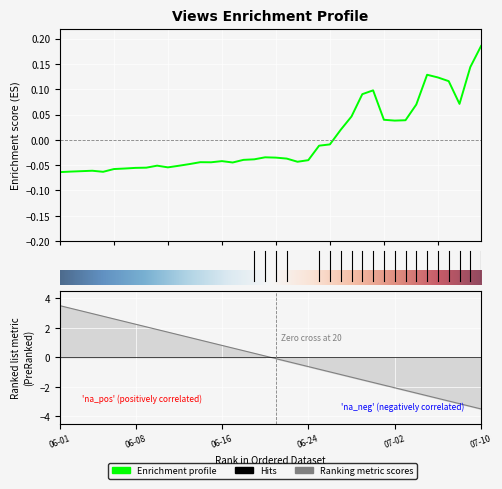

Read the value at 28.

0.1